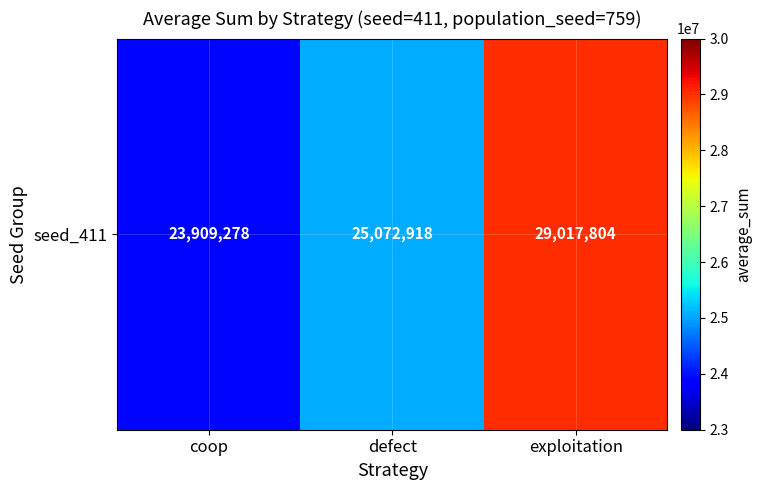

Is it true that the value at defect is 25072918?

True